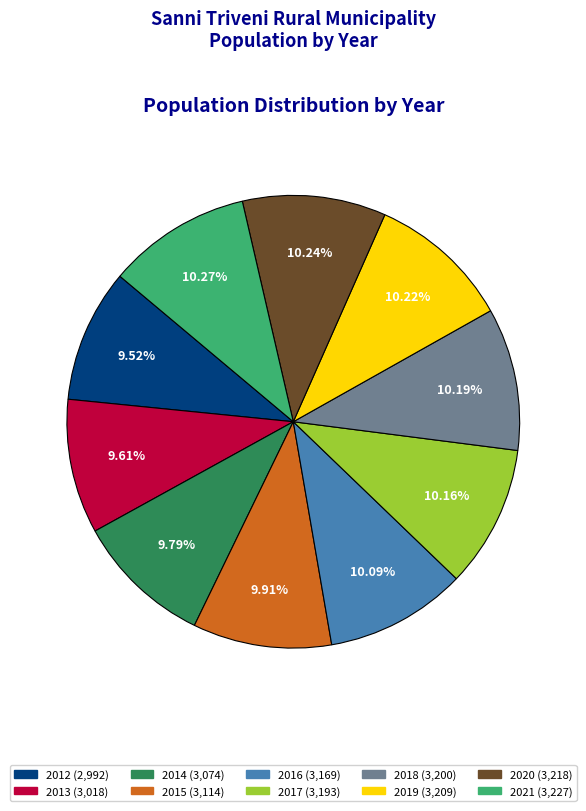

Is it true that 2014 is 10% of the pie?

True